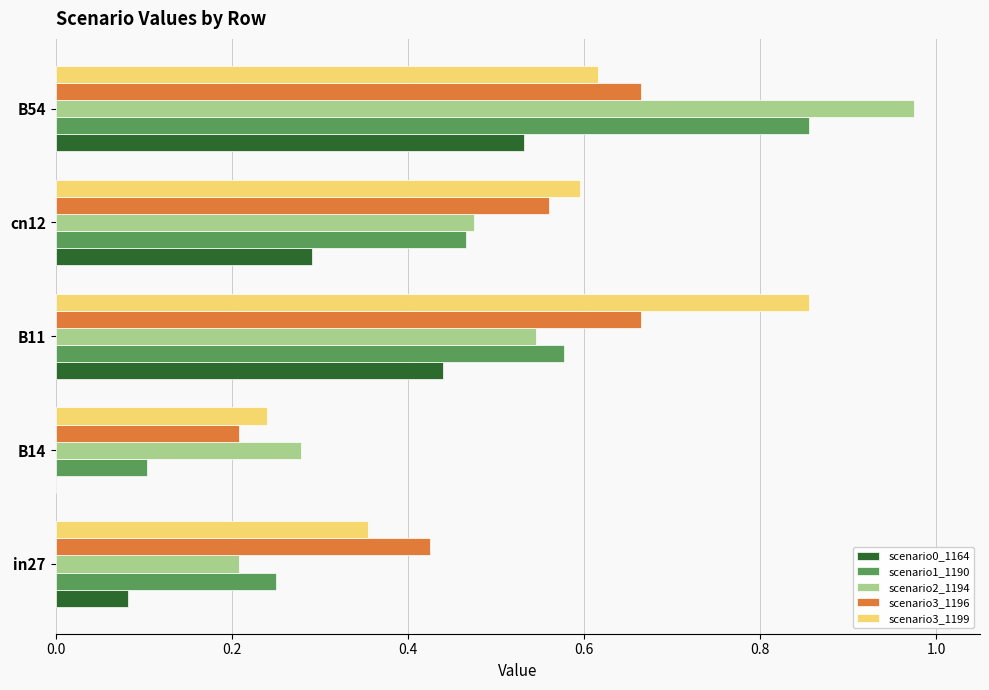

Which category has the highest value across all series?

B54